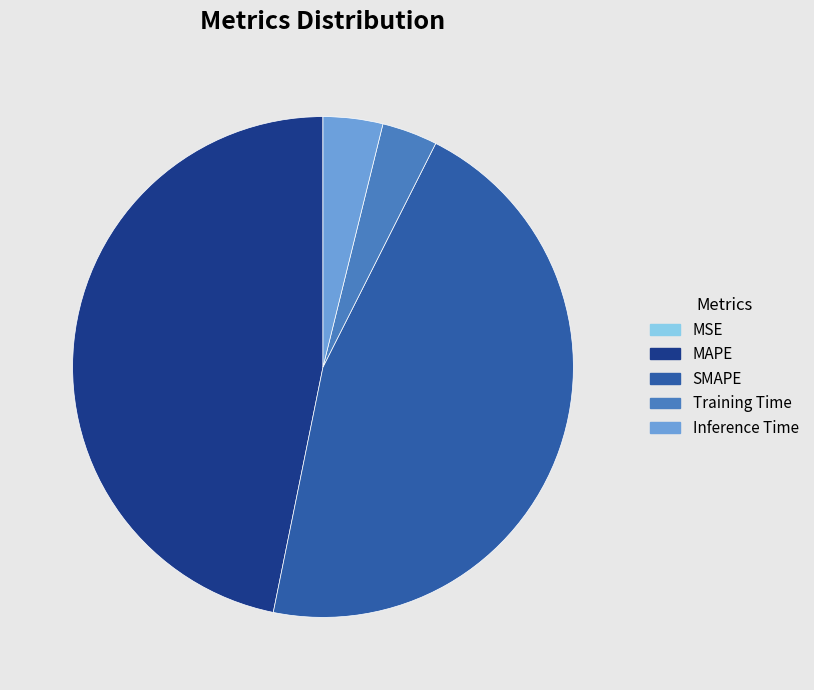

Between MAPE and SMAPE, which is larger?

MAPE